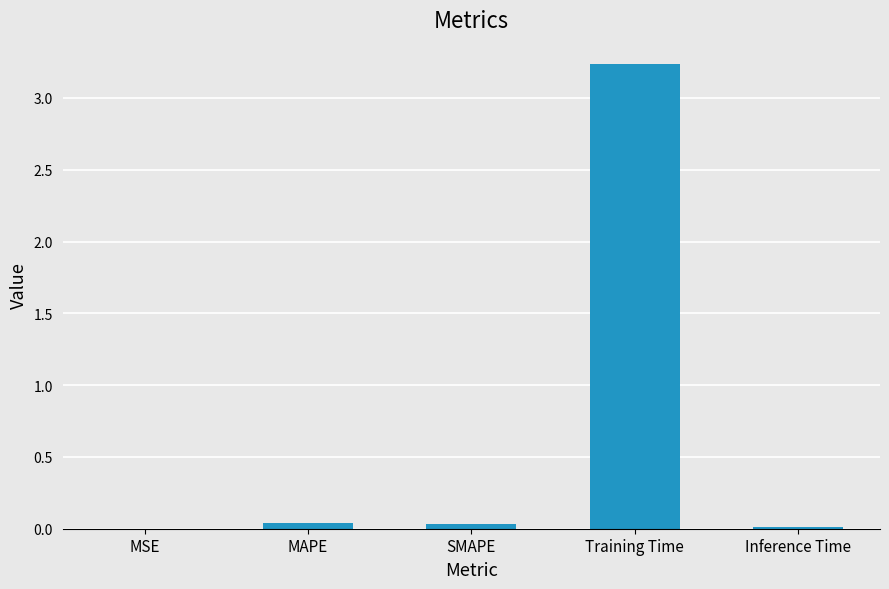

What is the sum of all values?

3.3